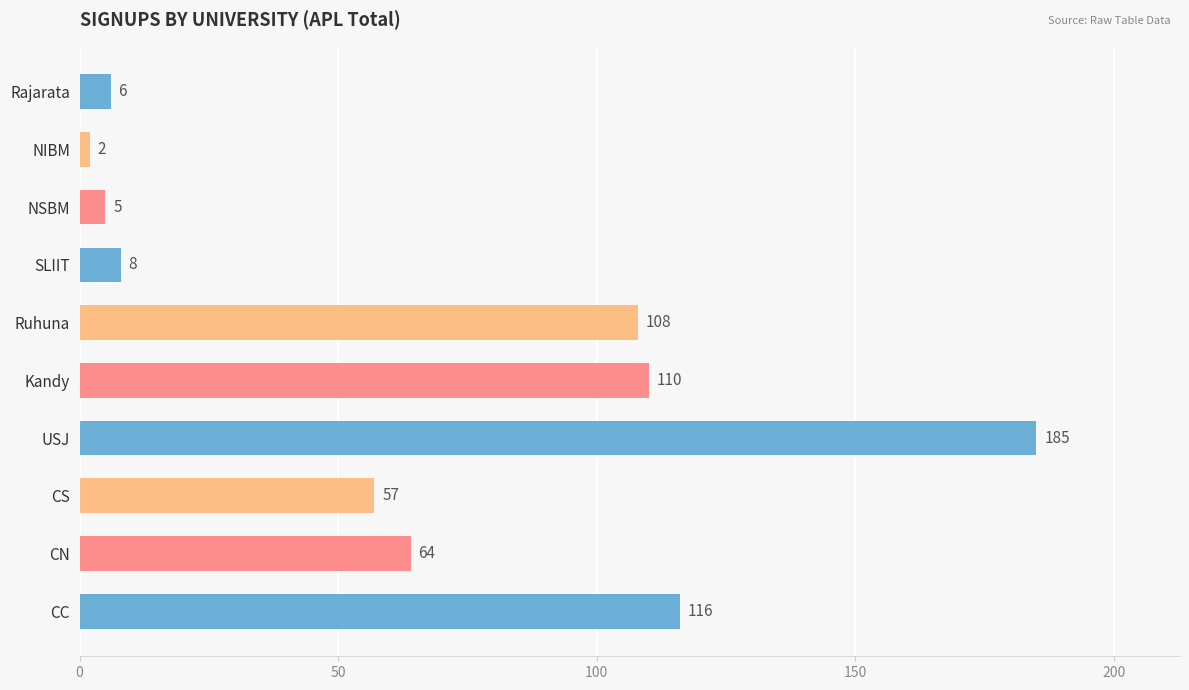

How many series are shown in this chart?

1